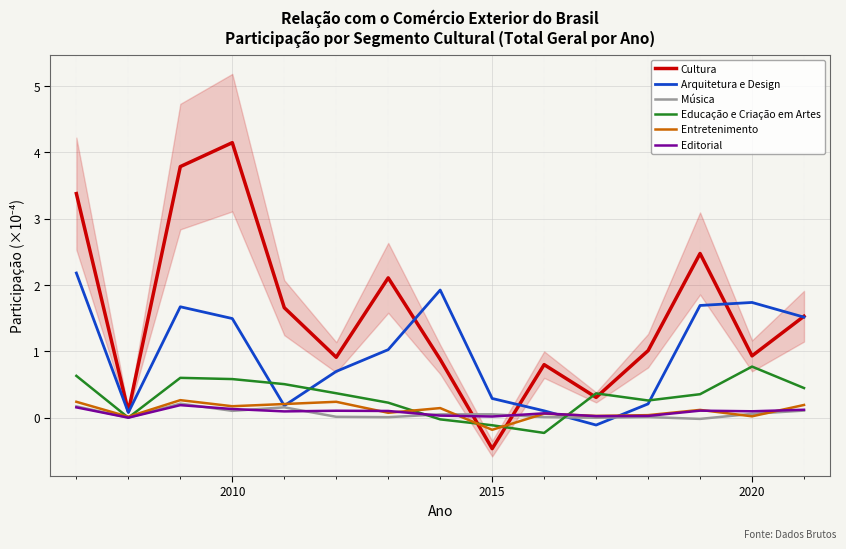

Which series has the largest total across all categories?

Cultura